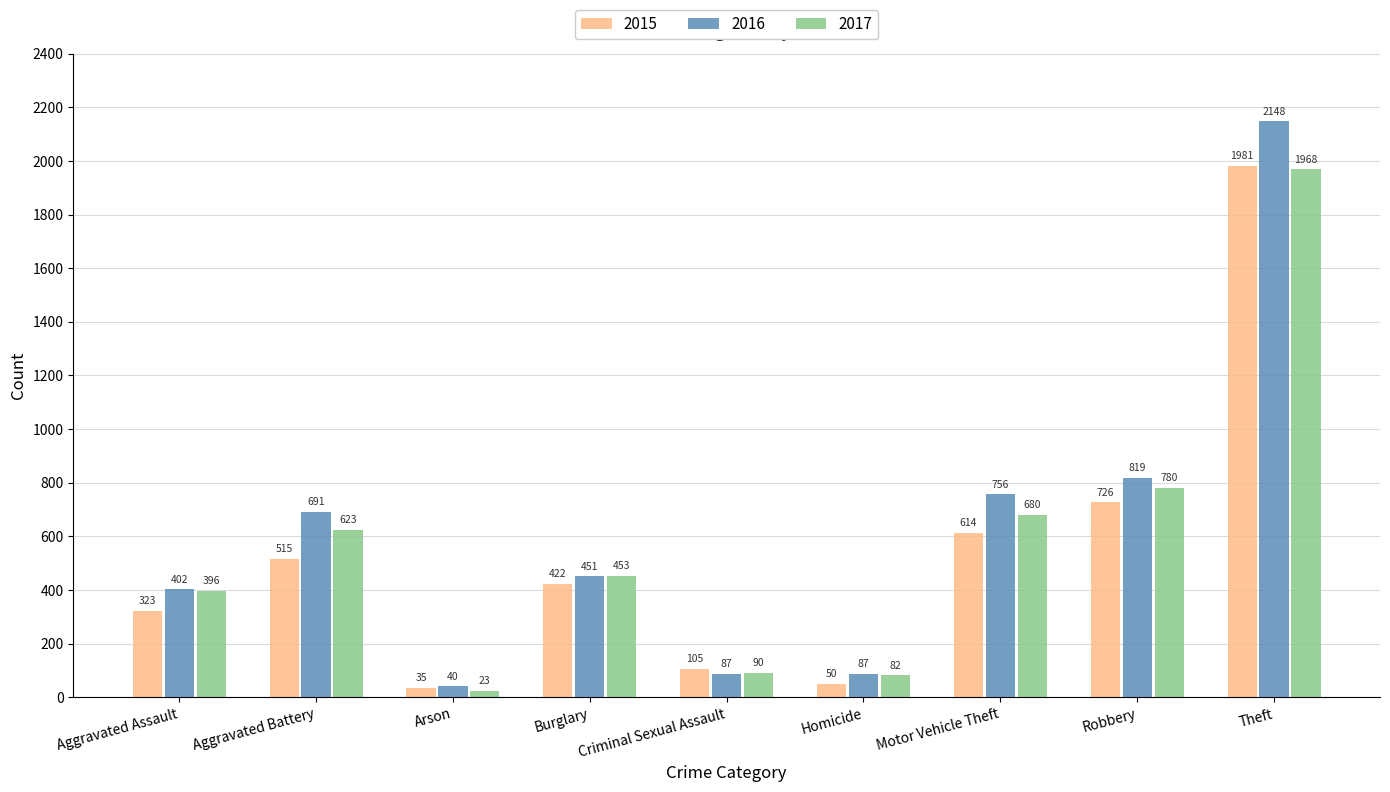

What is the difference between the highest and lowest values at Robbery?

93